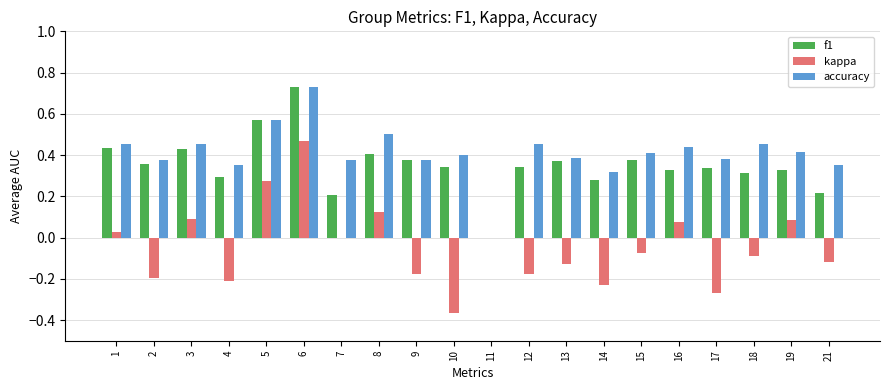

At which category is the sum across all series the highest?

6